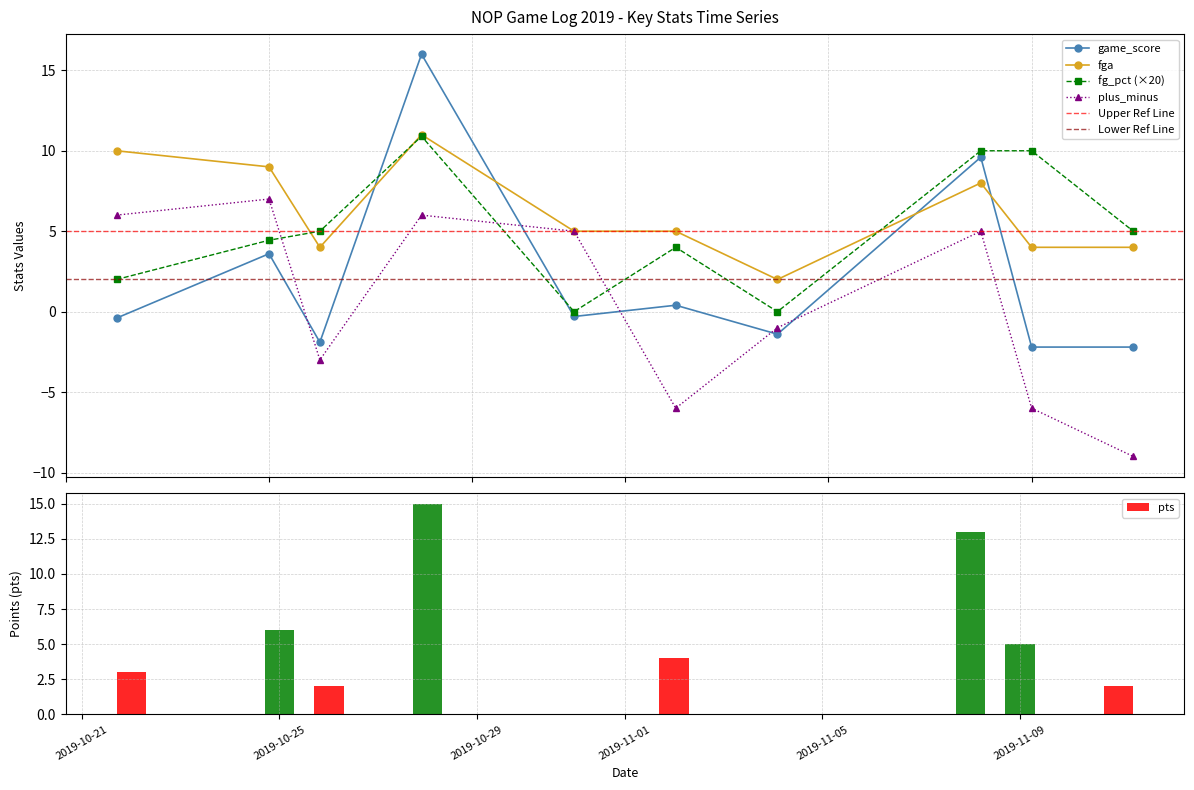

How many groups of bars are there?

10